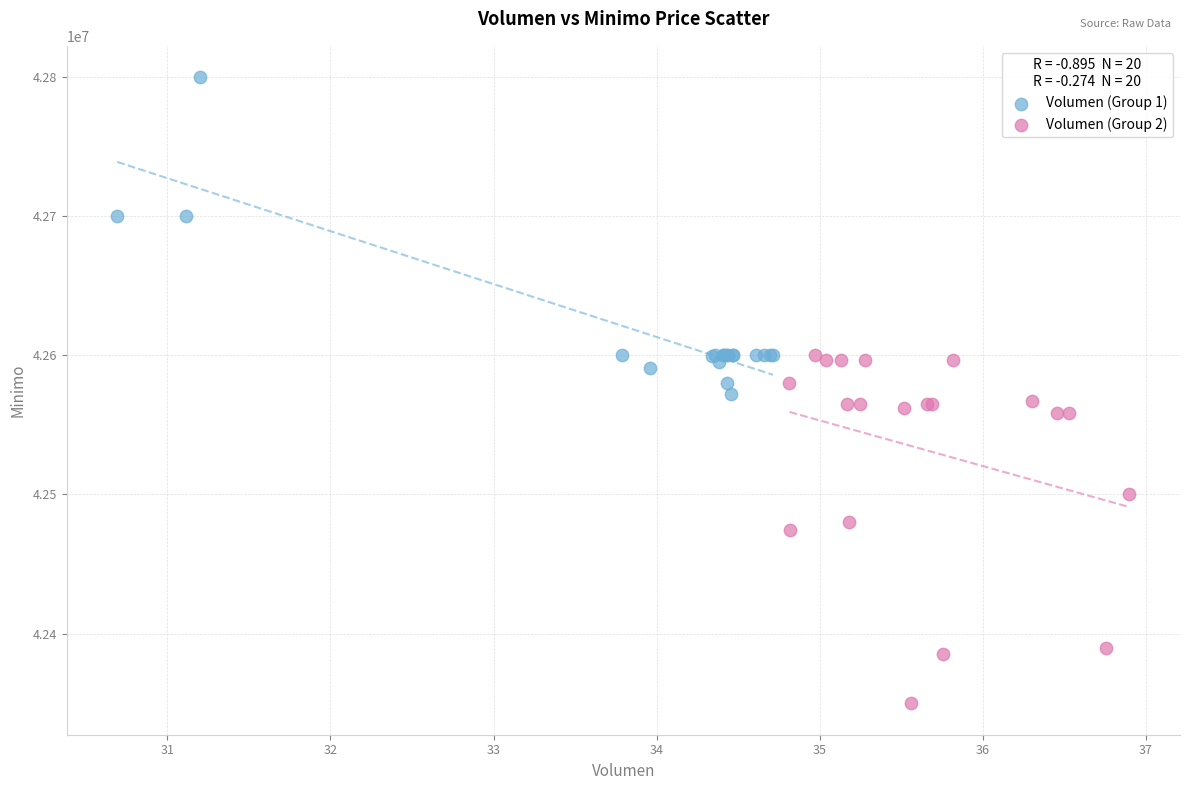

Which series contains the highest Y value?

Volumen (Group 1)